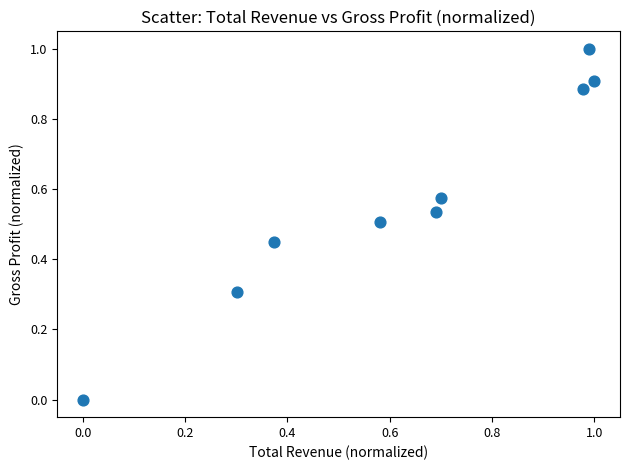

What is the range of Y values (max minus min)?

1.0